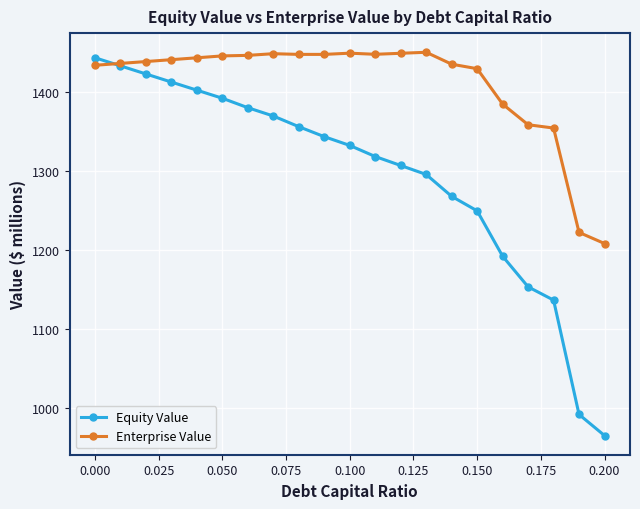

True or false: Enterprise Value has more than 2 interior local peaks.

True